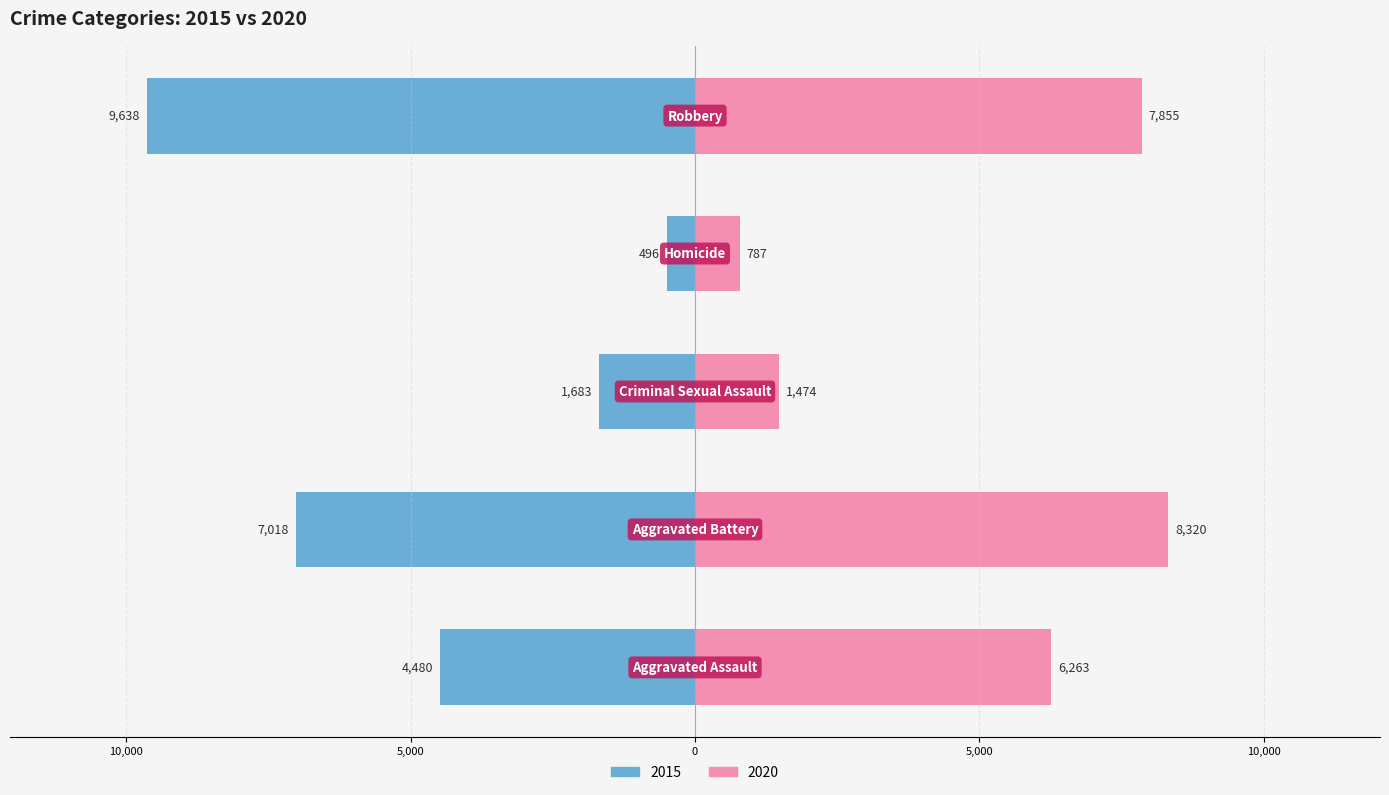

Where is 2015 nearest to the value 5067?

Aggravated Assault